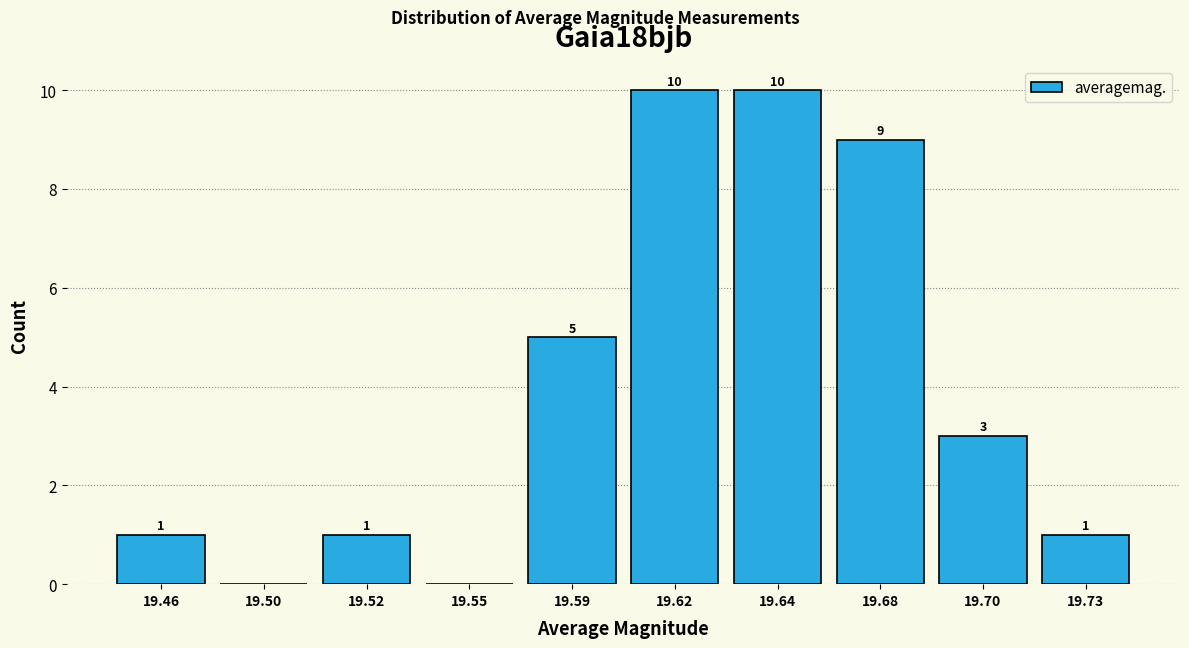

Reading right to left, what are all the values shown in this chart?

19.73=1	19.70=3	19.68=9	19.64=10	19.62=10	19.59=5	19.55=0	19.52=1	19.50=0	19.46=1